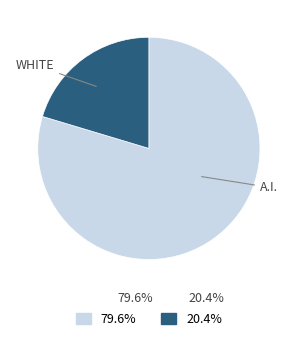

Does any single category account for the majority?

Yes